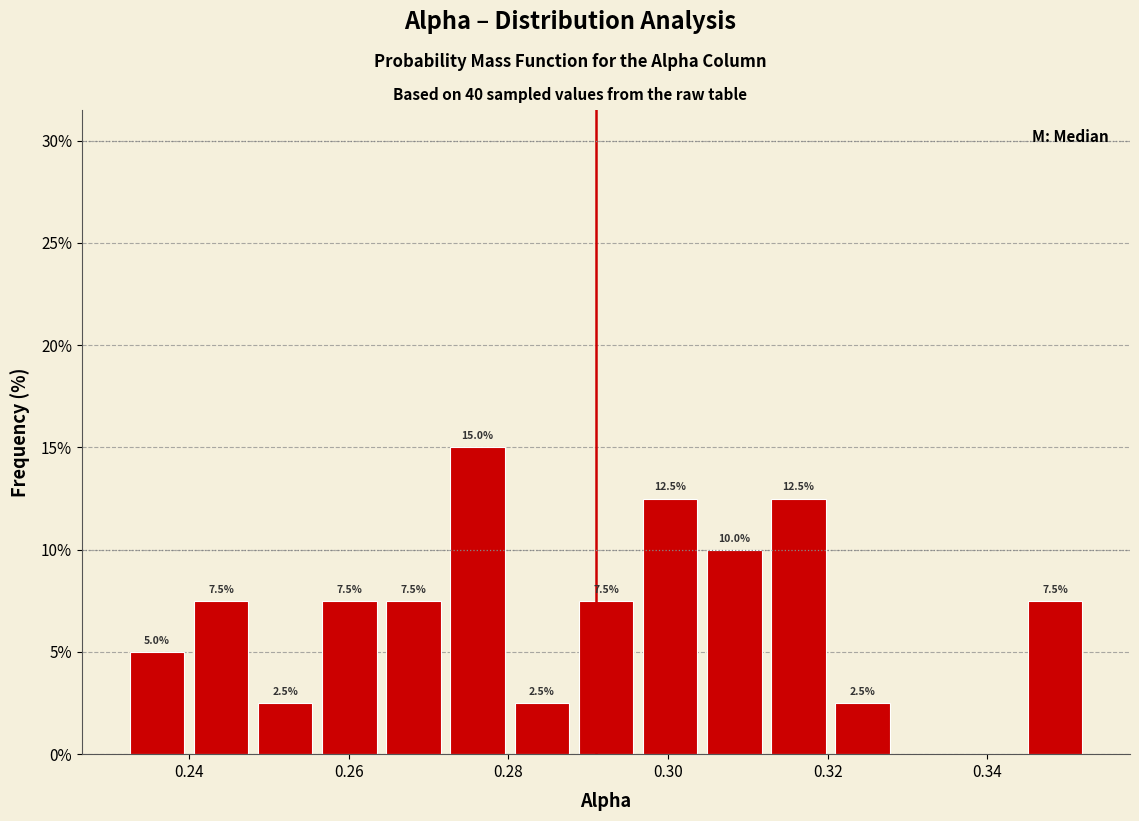

Over which range of the x-axis is the bar tallest?

0.272 to 0.280